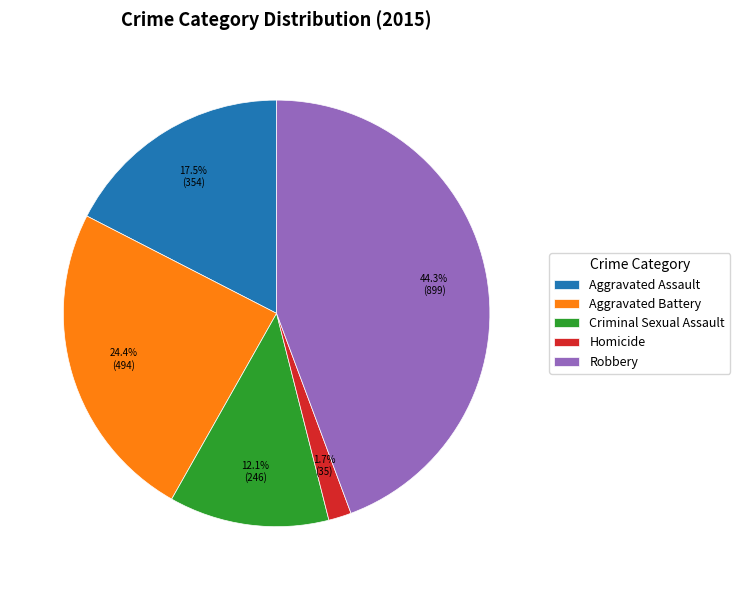

Rank the categories by value from highest to lowest.

Robbery, Aggravated Battery, Aggravated Assault, Criminal Sexual Assault, Homicide